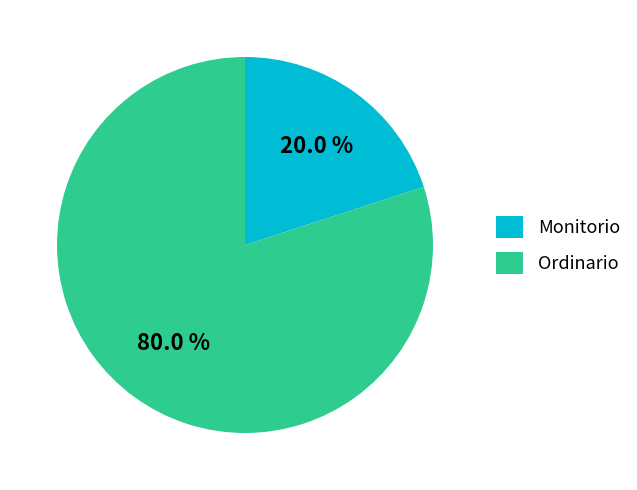

The Ordinario slice represents 80% of the pie. True or false?

True